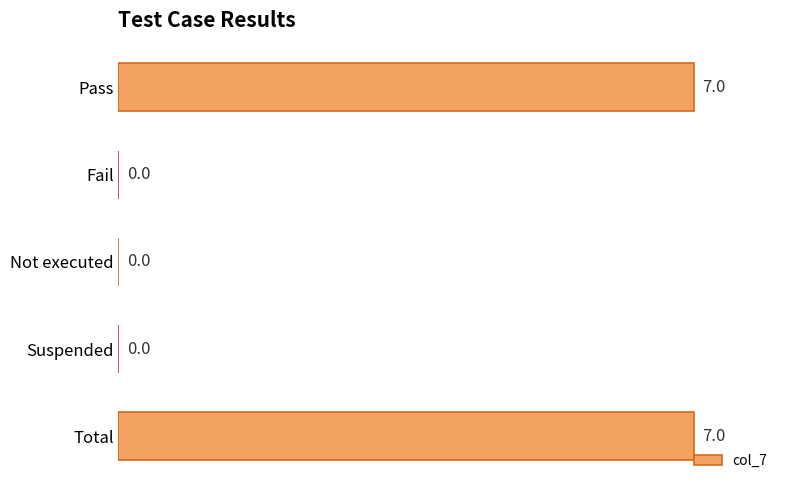

Reading top to bottom, transcribe all the data shown in this chart.

Pass=100	Fail=0	Not executed=0	Suspended=0	Total=100